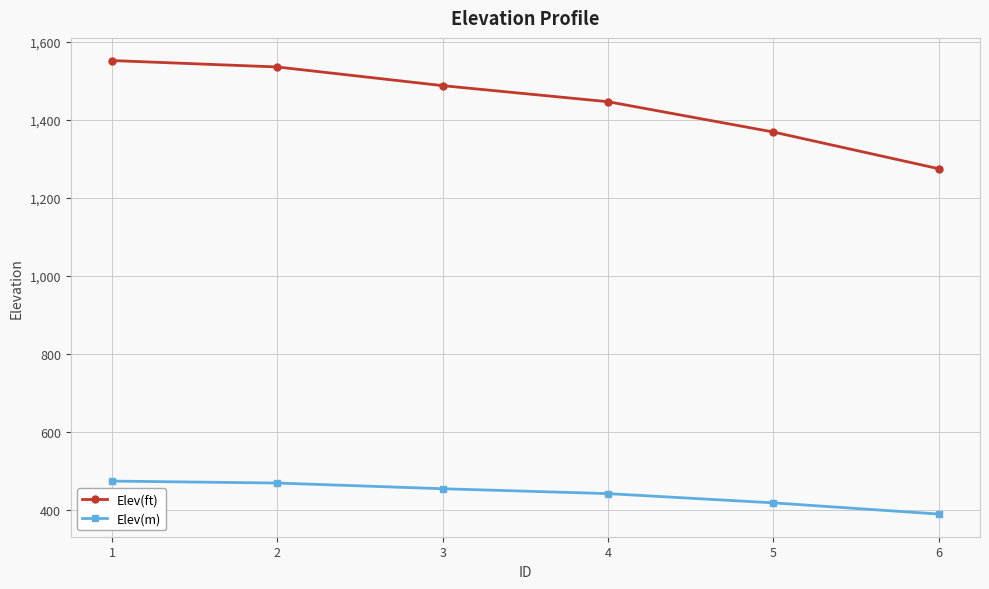

How many data points does each series have?

6